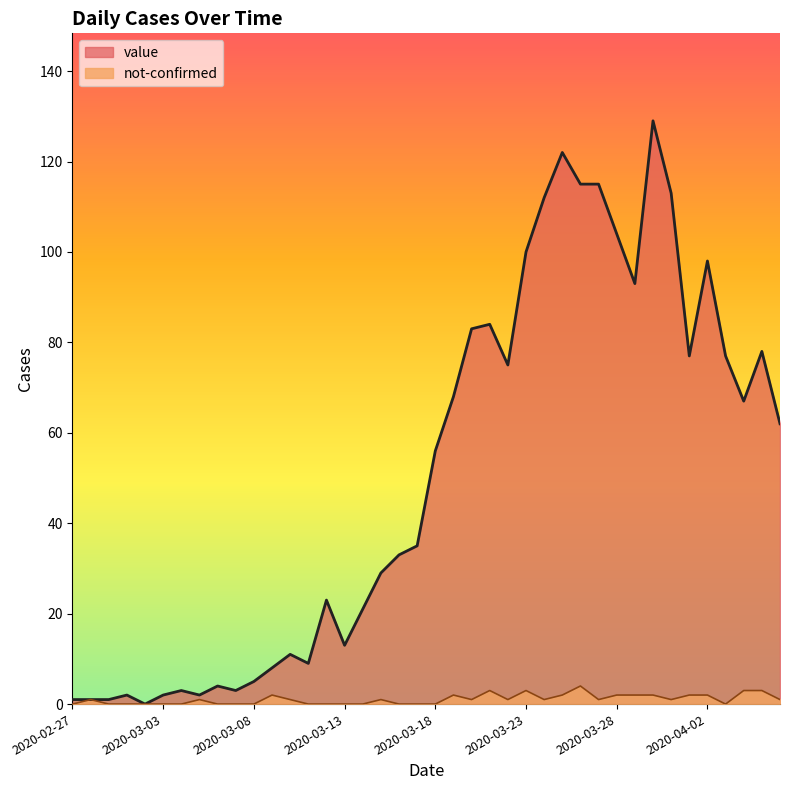

At which category does the chart reach its minimum across all series?

2020-03-02